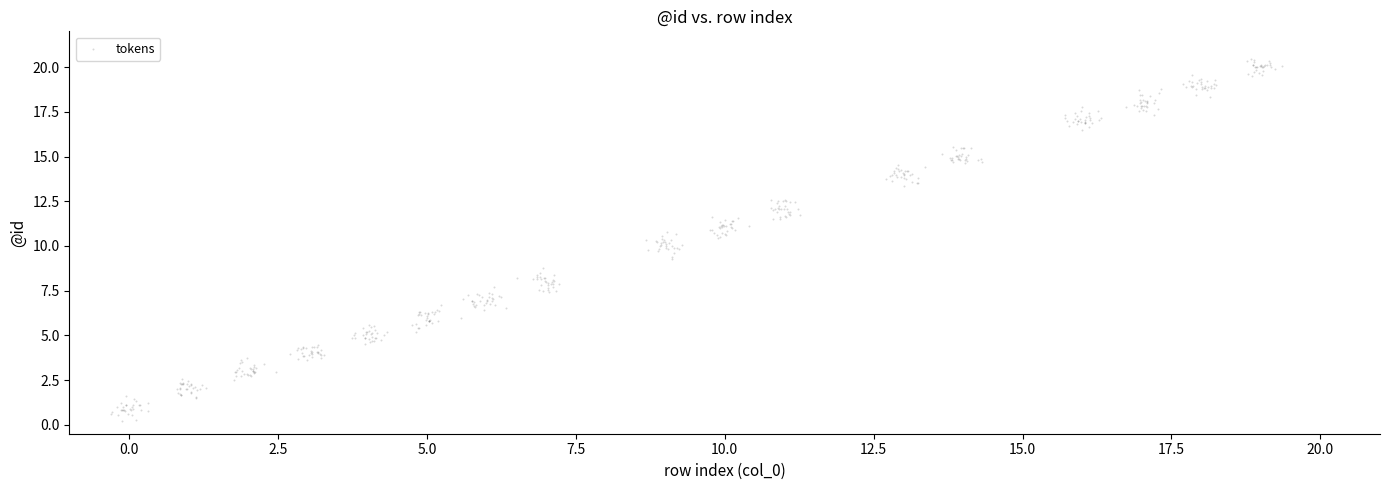

What is the range of Y values (max minus min)?

20.2